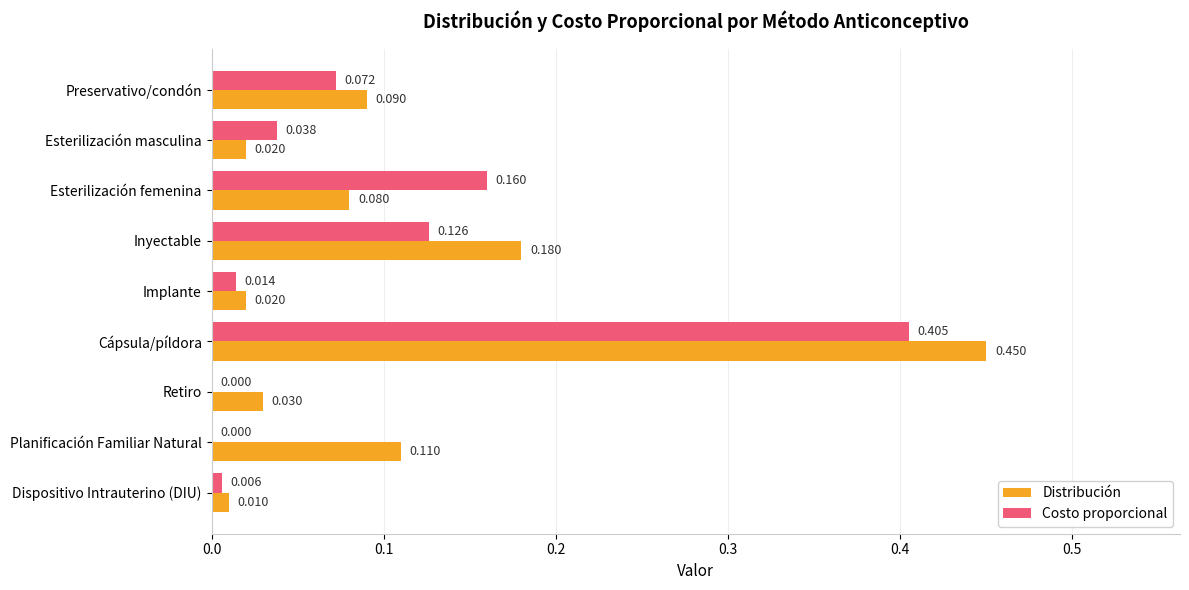

How many distinct data groups are displayed?

2